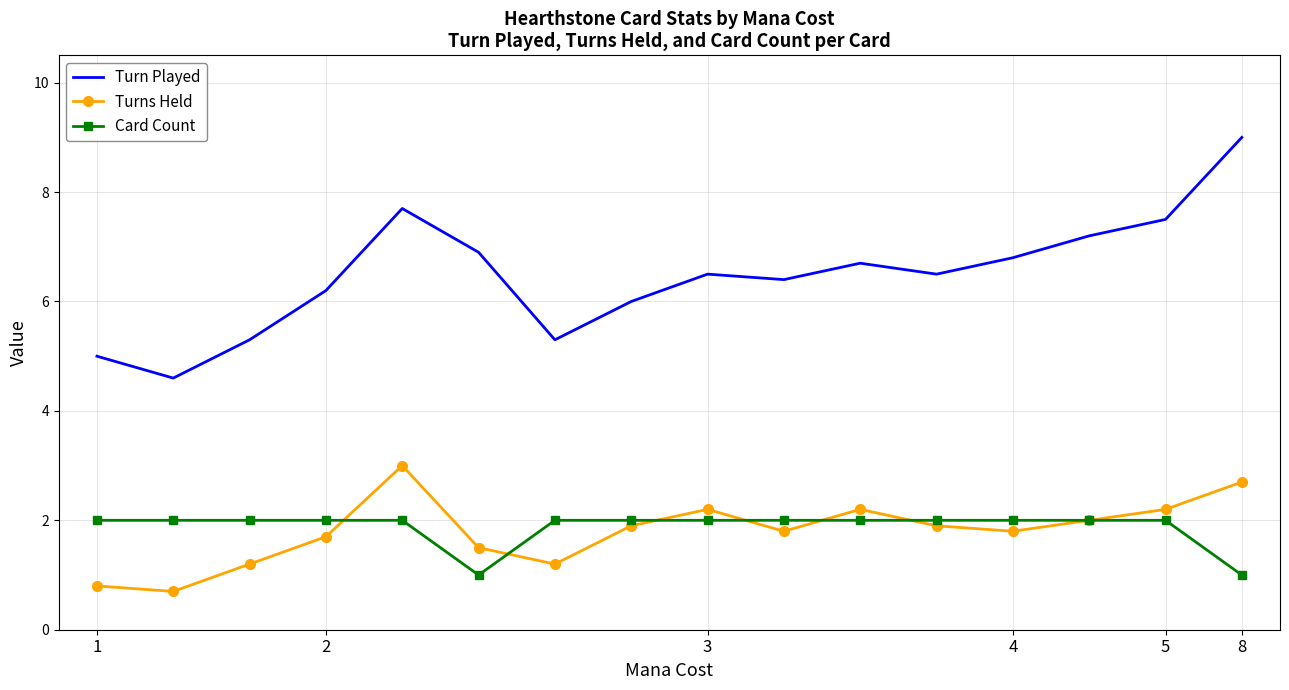

List the series in order of their peak value, lowest first.

Card Count, Turns Held, Turn Played